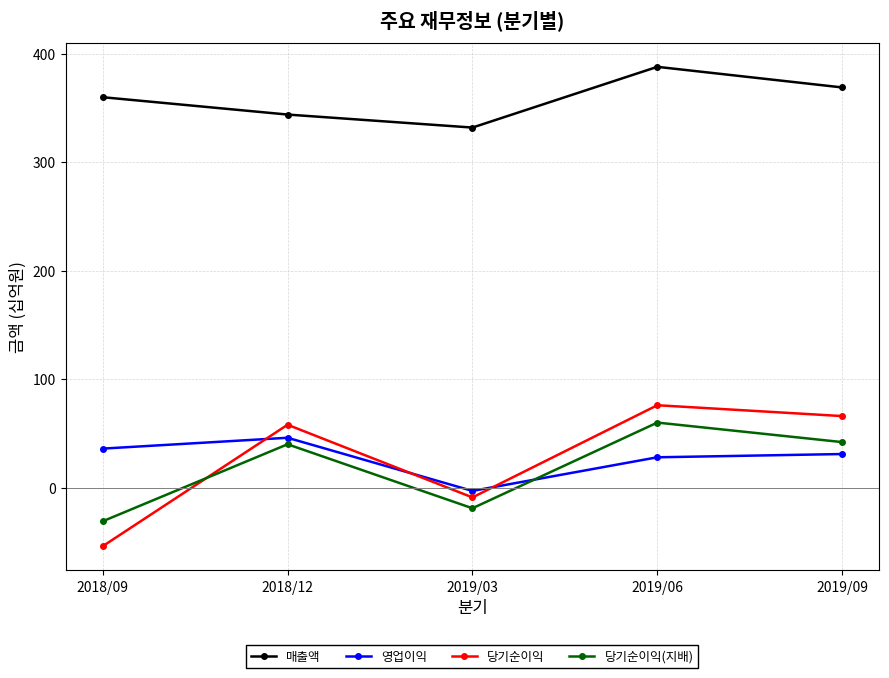

The value of 매출액 at 2019/09 is 91. True or false?

False